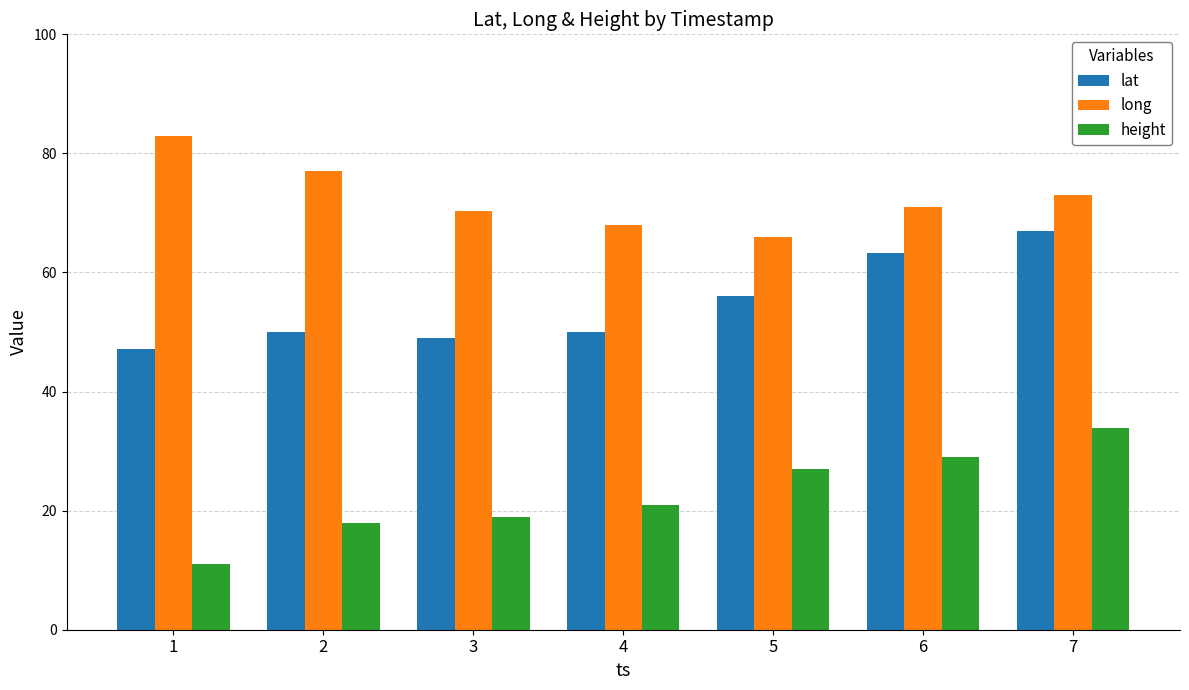

Reading left to right, transcribe all the data shown in this chart.

lat: 1=47.1	2=50.0	3=49.0	4=50.0	5=56.0	6=63.2	7=67.0
long: 1=83.0	2=77.0	3=70.3	4=68.0	5=66.0	6=71.0	7=73.0
height: 1=11.0	2=18.0	3=19.0	4=21.0	5=27.0	6=29.0	7=33.9